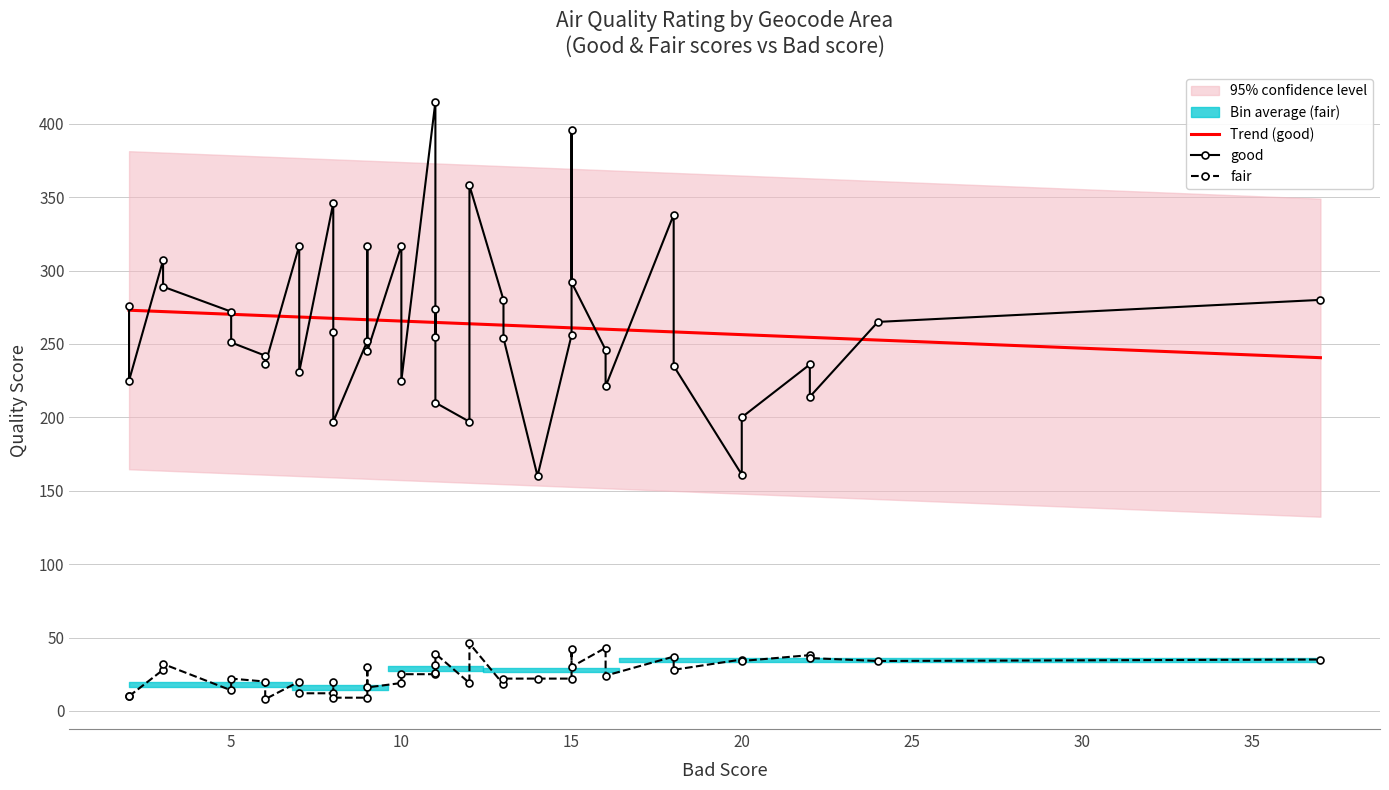

At which category does fair reach its first local peak?

3